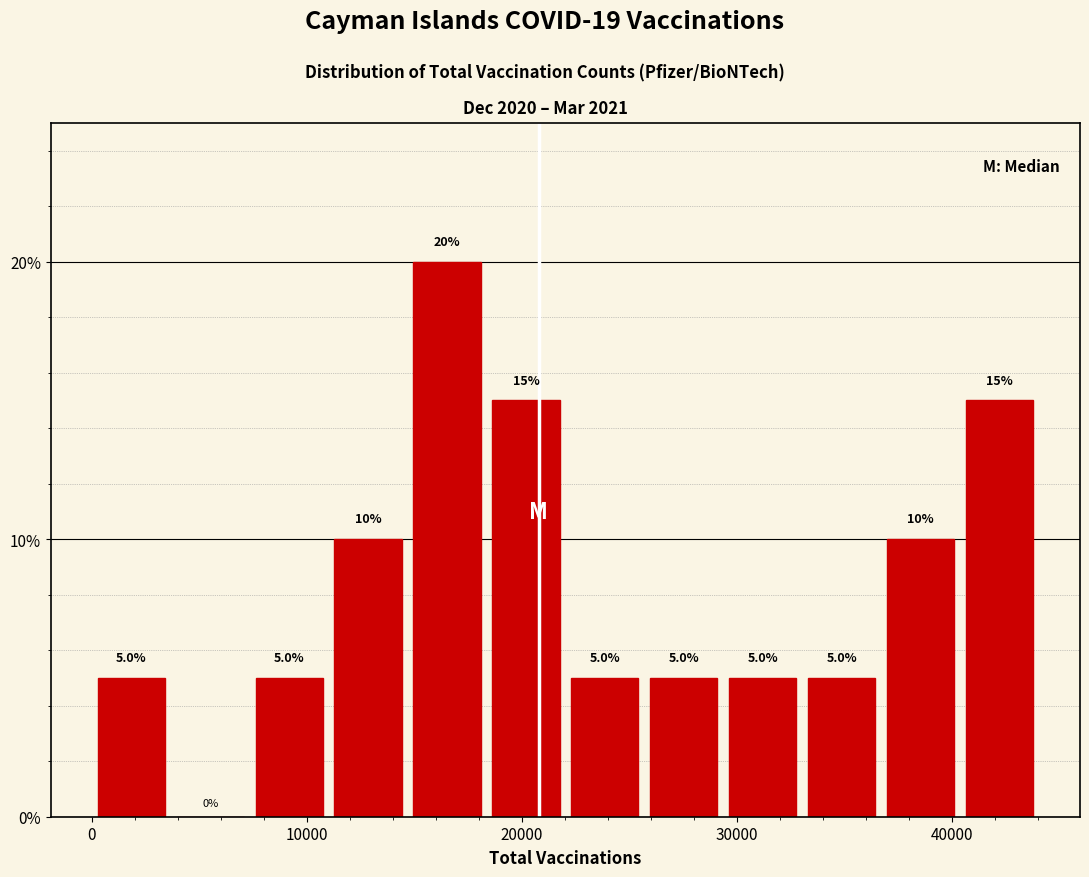

Around what value on the x-axis is the tallest bar? Give the approximate position of its centre, as read against the axis.

17000